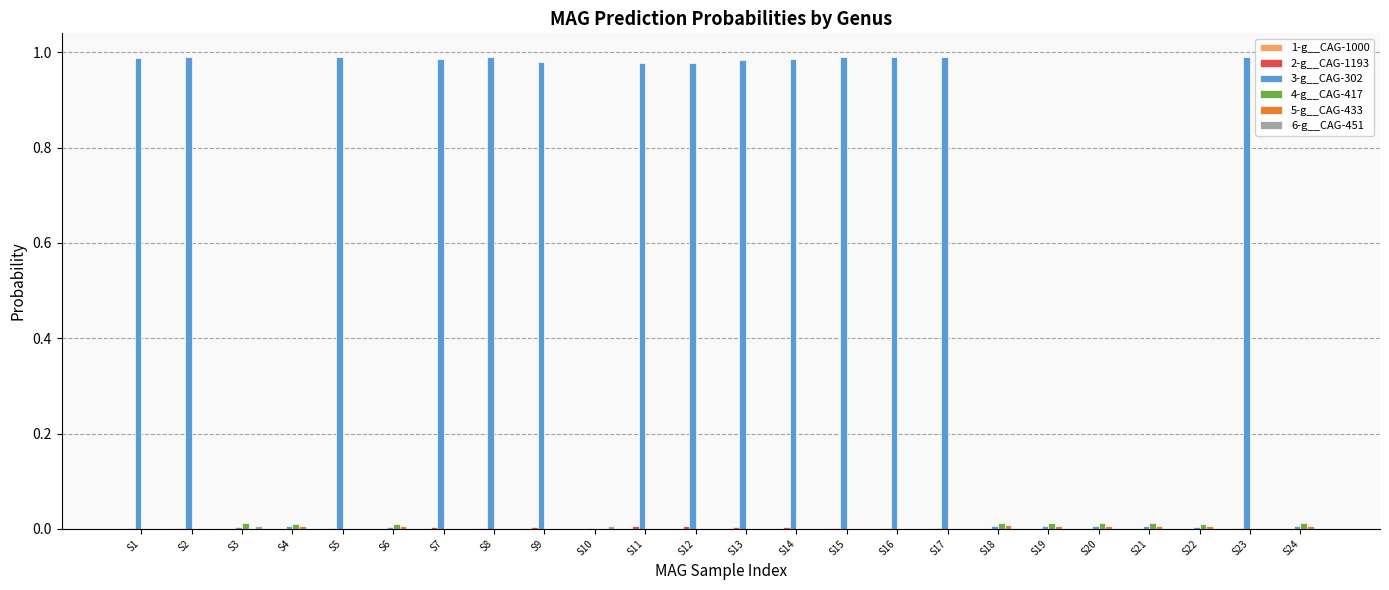

Which series has the largest total across all categories?

3-g__CAG-302